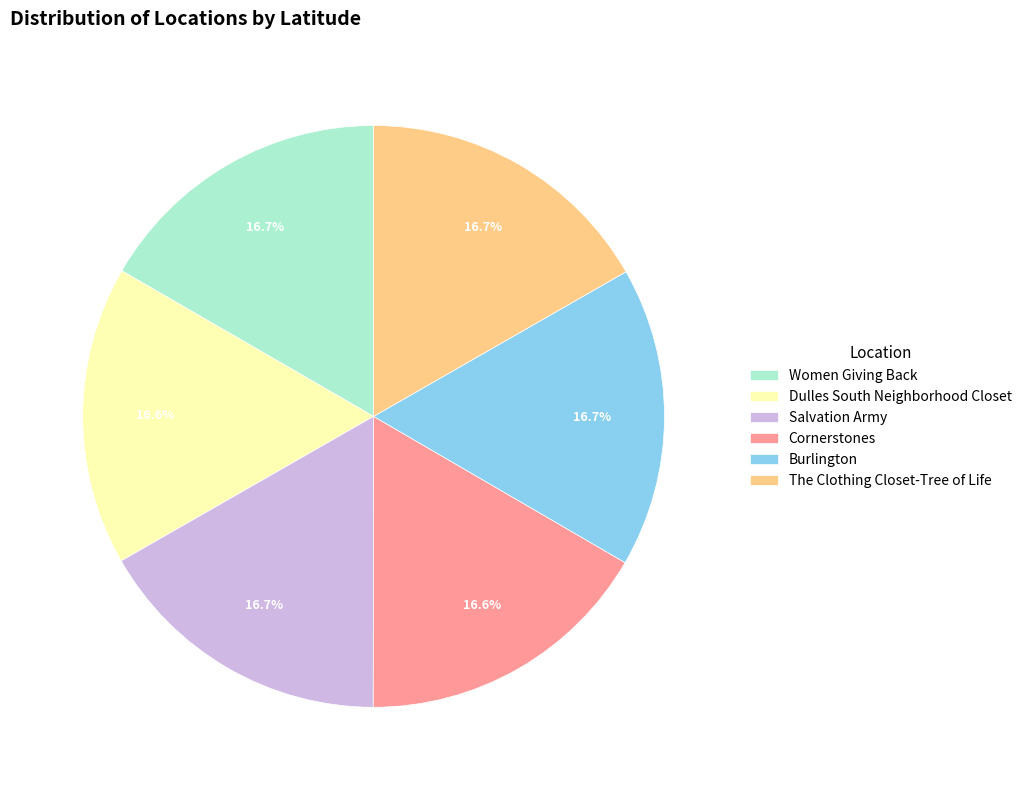

Is the sum of Women Giving Back and Dulles South Neighborhood Closet greater than half?

No